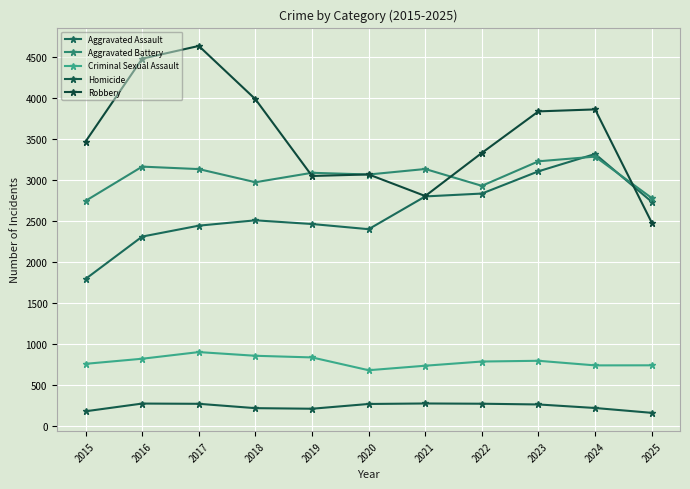

Reading left to right, list all the values displayed in this chart.

Aggravated Assault: 2015=1791	2016=2307	2017=2440	2018=2505	2019=2460	2020=2397	2021=2796	2022=2831	2023=3102	2024=3313	2025=2731
Aggravated Battery: 2015=2742	2016=3159	2017=3129	2018=2969	2019=3084	2020=3063	2021=3130	2022=2925	2023=3224	2024=3281	2025=2777
Criminal Sexual Assault: 2015=757	2016=819	2017=900	2018=855	2019=835	2020=679	2021=734	2022=785	2023=794	2024=738	2025=739
Homicide: 2015=179	2016=273	2017=270	2018=217	2019=210	2020=268	2021=274	2022=271	2023=262	2024=219	2025=160
Robbery: 2015=3465	2016=4474	2017=4629	2018=3980	2019=3045	2020=3064	2021=2801	2022=3326	2023=3832	2024=3856	2025=2478